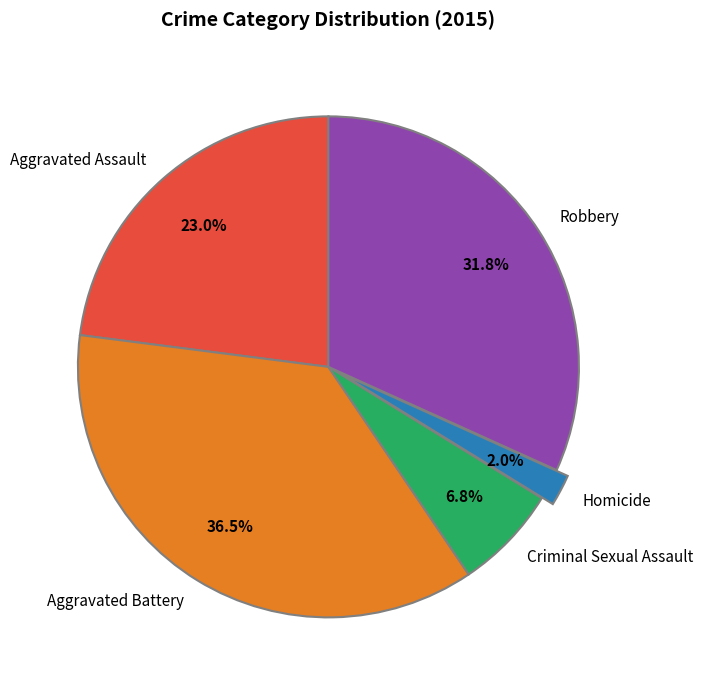

What is the total percentage of Aggravated Battery and Robbery?

68.2%